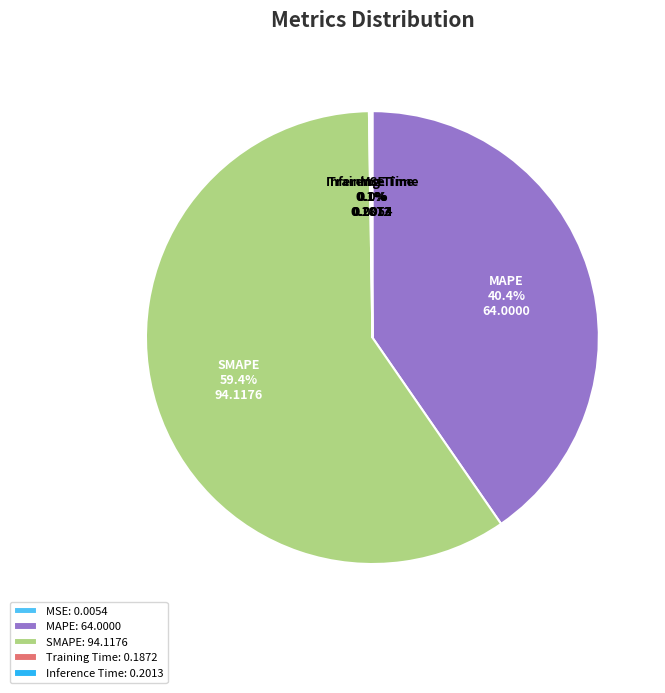

Does any single category account for the majority?

Yes